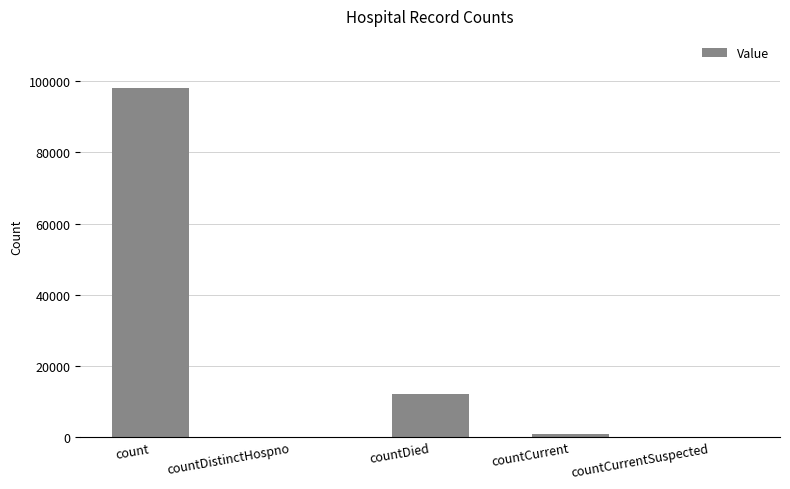

The chart shows a value of -65375 at countDistinctHospno. True or false?

False